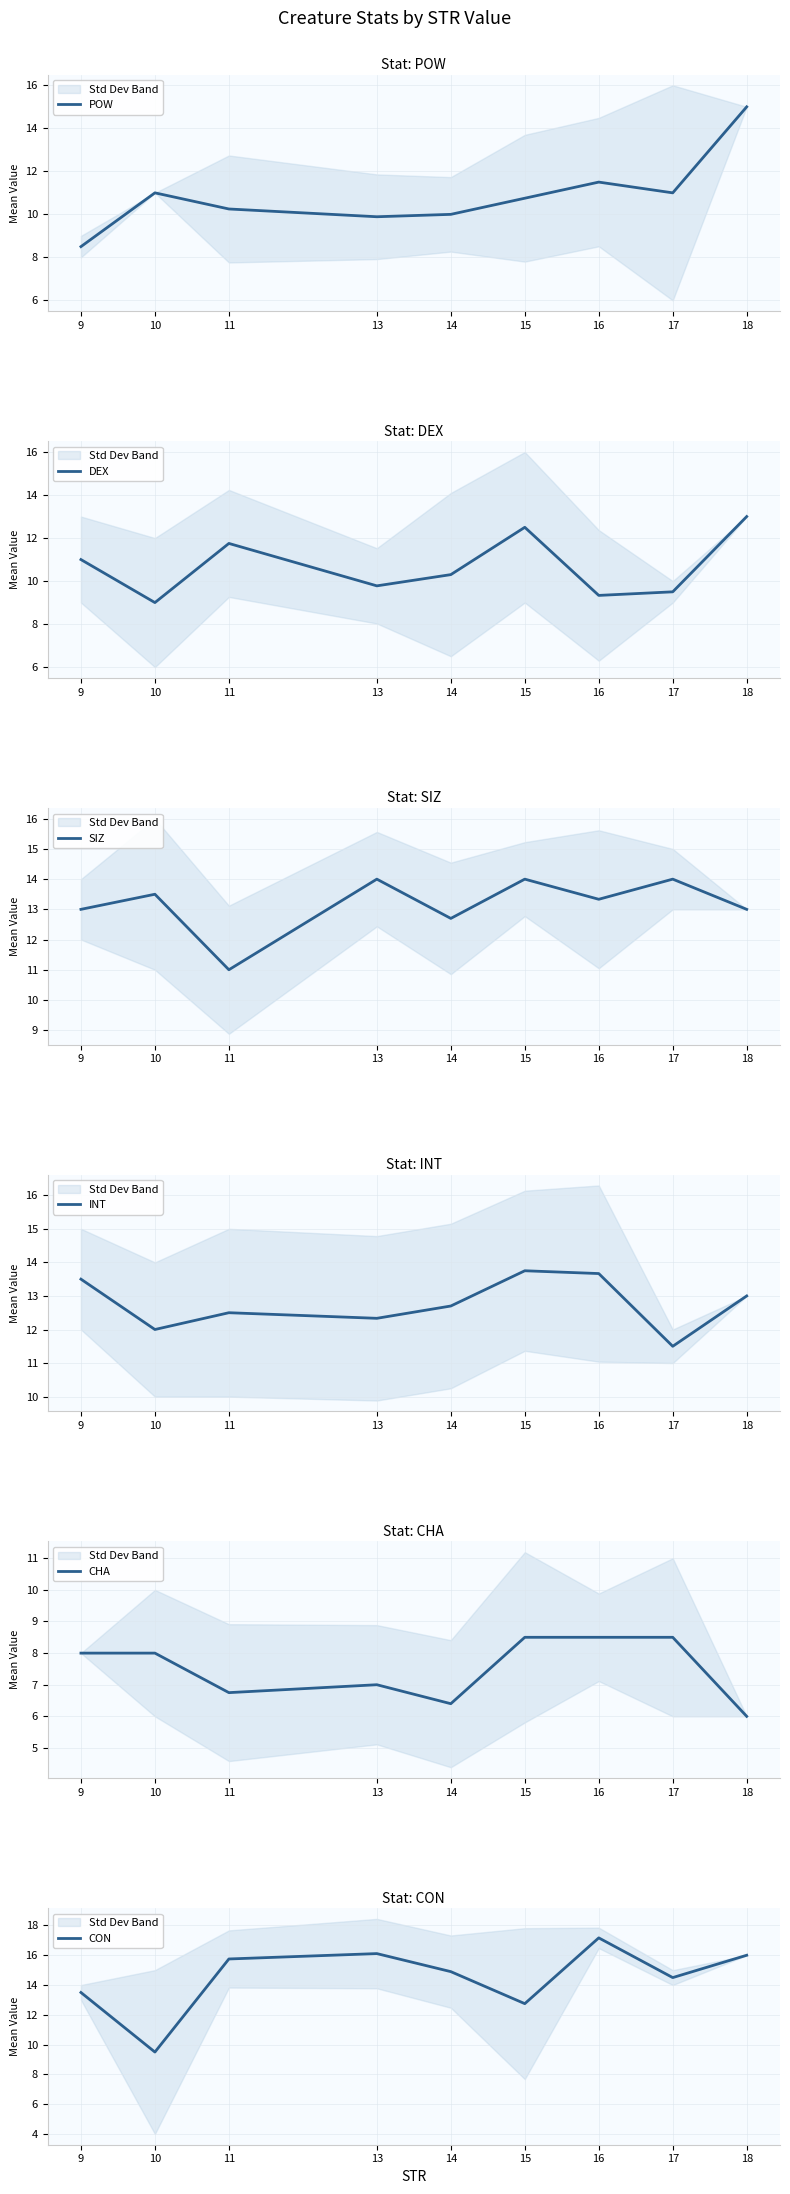

Count the number of data series in this chart.

6